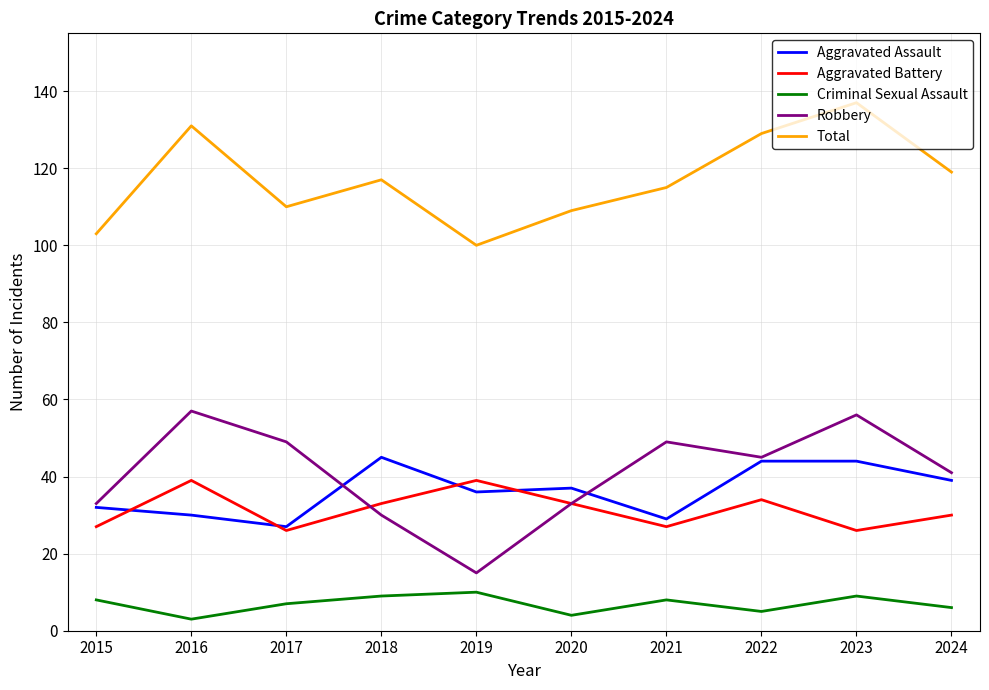

Rank the series at 2016 from lowest to highest value.

Criminal Sexual Assault, Aggravated Assault, Aggravated Battery, Robbery, Total